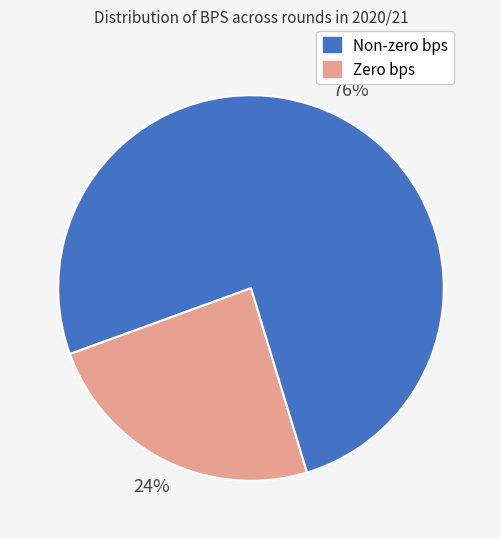

To the nearest percent, what is the difference between the largest and smallest slice percentages?

52%